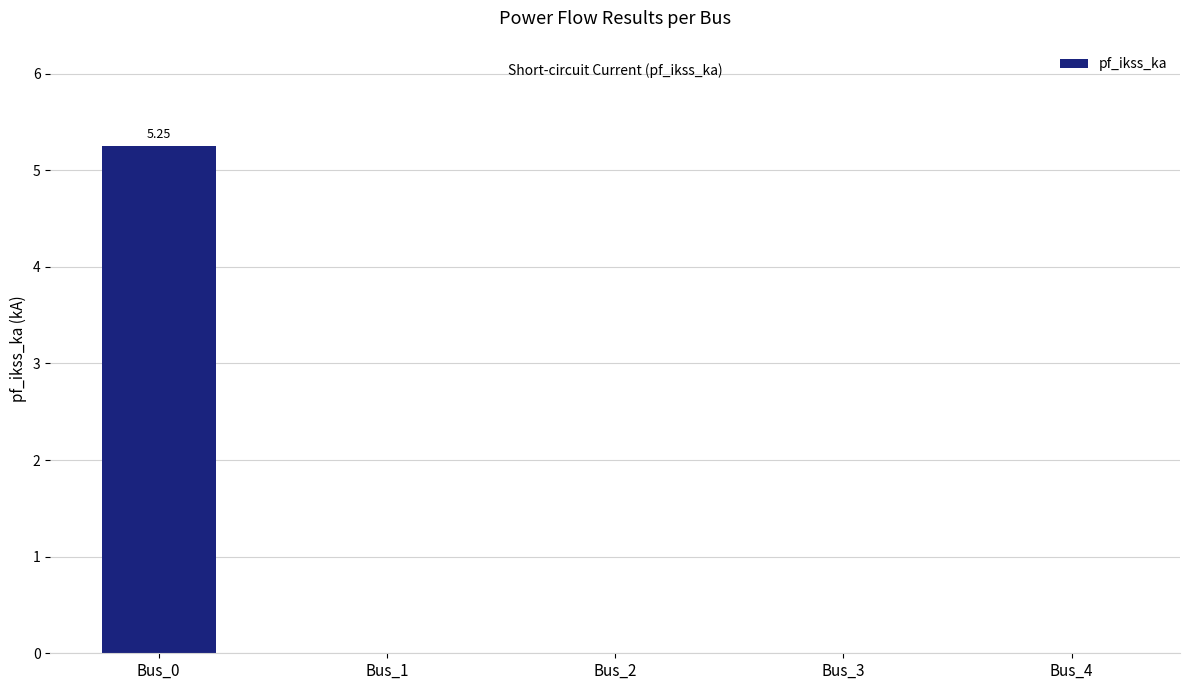

What is the sum of all values?

5.2